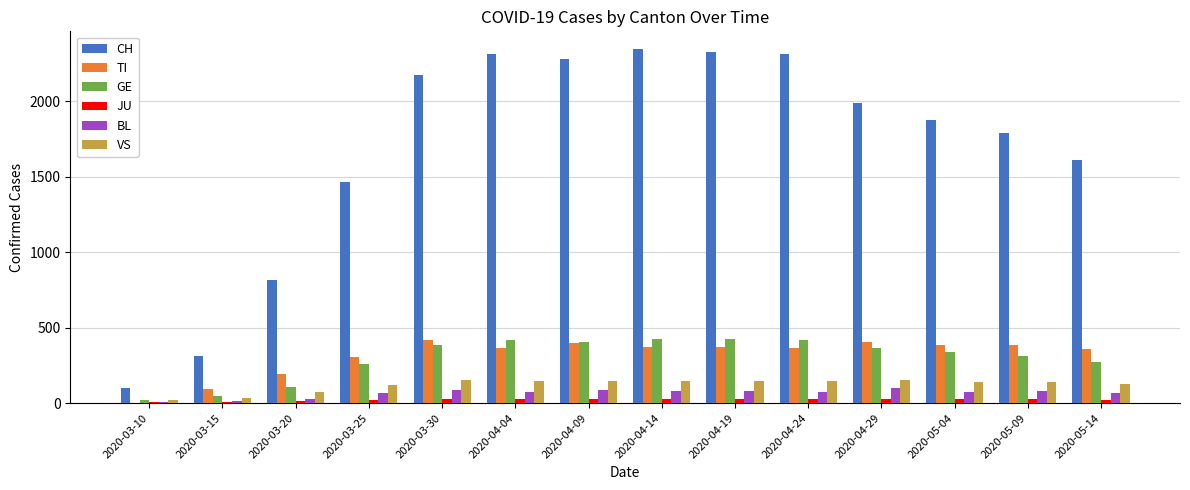

What is the sum of all GE values?

4198